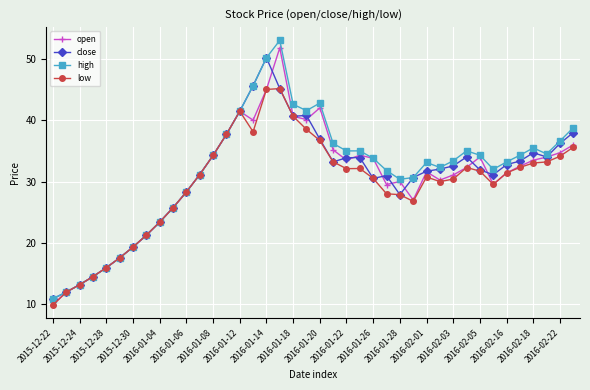

Which series has the largest range (max minus min)?

high